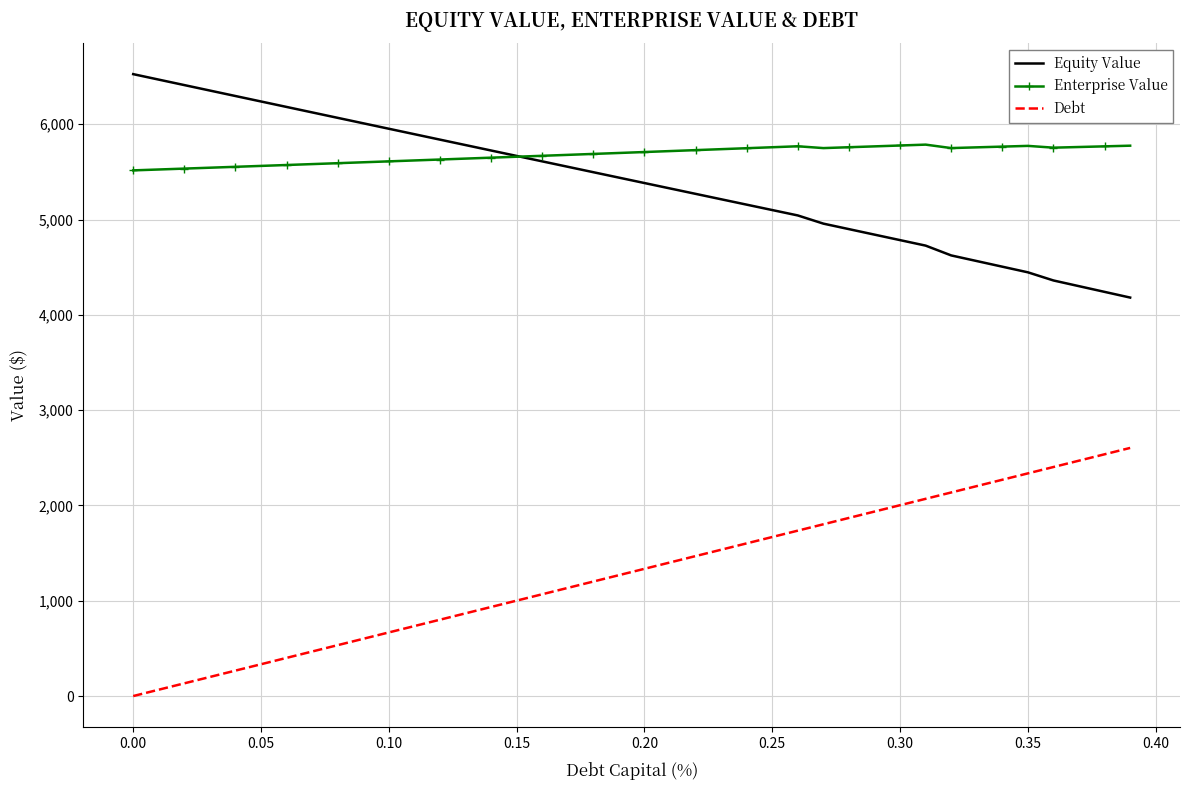

What is the greatest value displayed?

6526.0